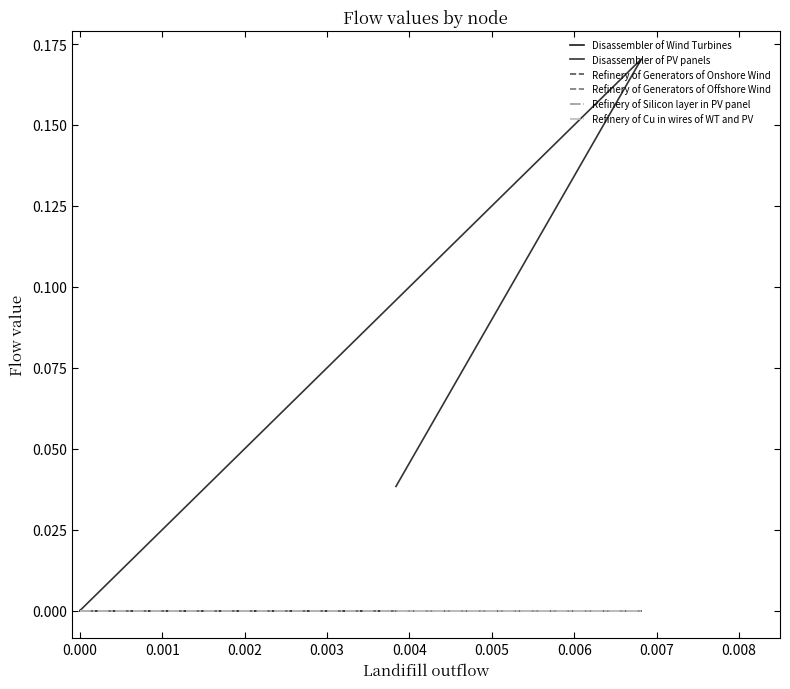

The Refinery of Cu in wires of WT and PV series shows 0.0 at 0.000. True or false?

True